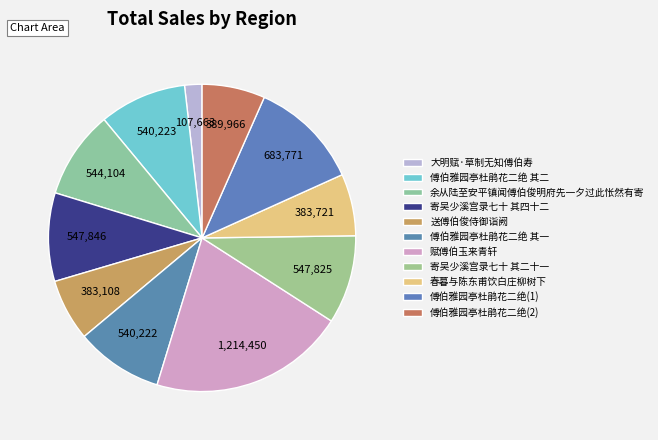

Which slice is the smallest?

大明赋·草制无知傅伯寿